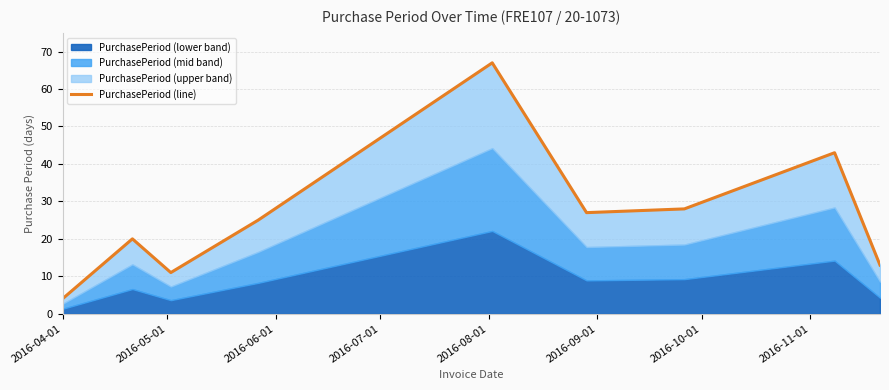

What is the difference between the second highest and minimum values?

39